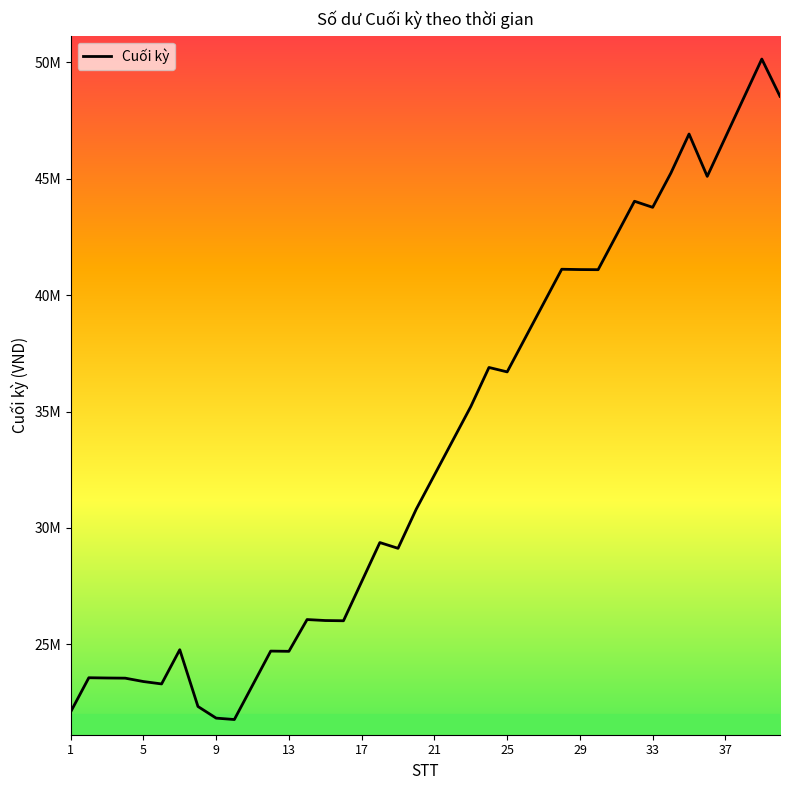

What is the value of the 13th point from the left?

24701000